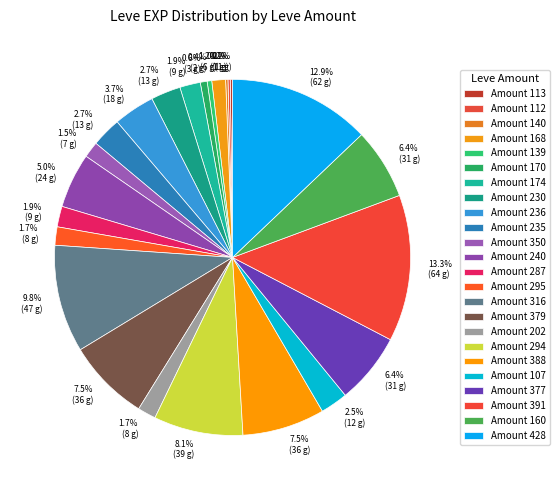

Rank the categories by value from highest to lowest.

391, 428, 316, 294, 379, 388, 377, 160, 240, 236, 230, 235, 107, 174, 287, 295, 202, 350, 168, 170, 139, 113, 112, 140